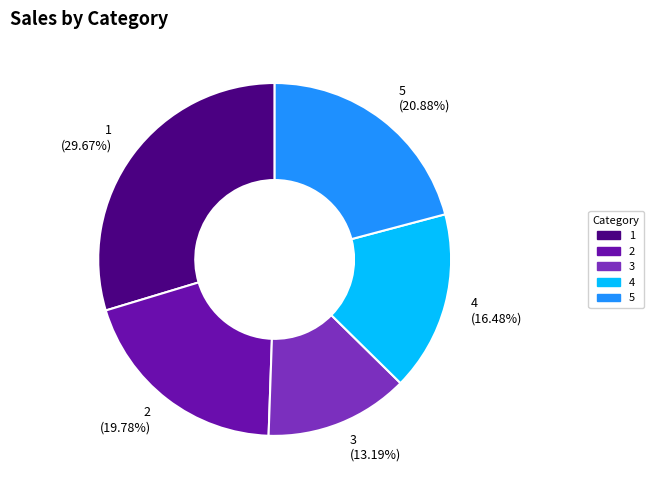

Is 3 the majority of the pie?

No